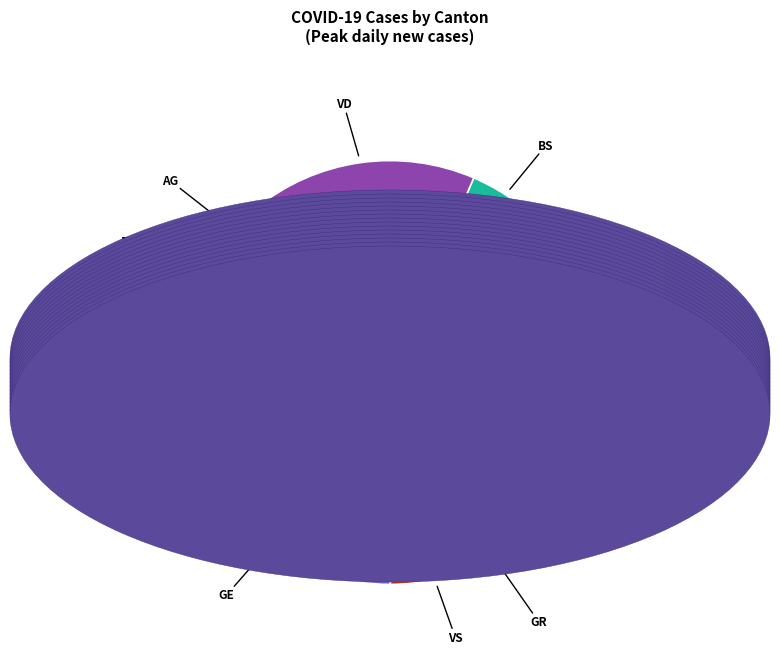

Do TI and GE together represent more than half of the pie?

No